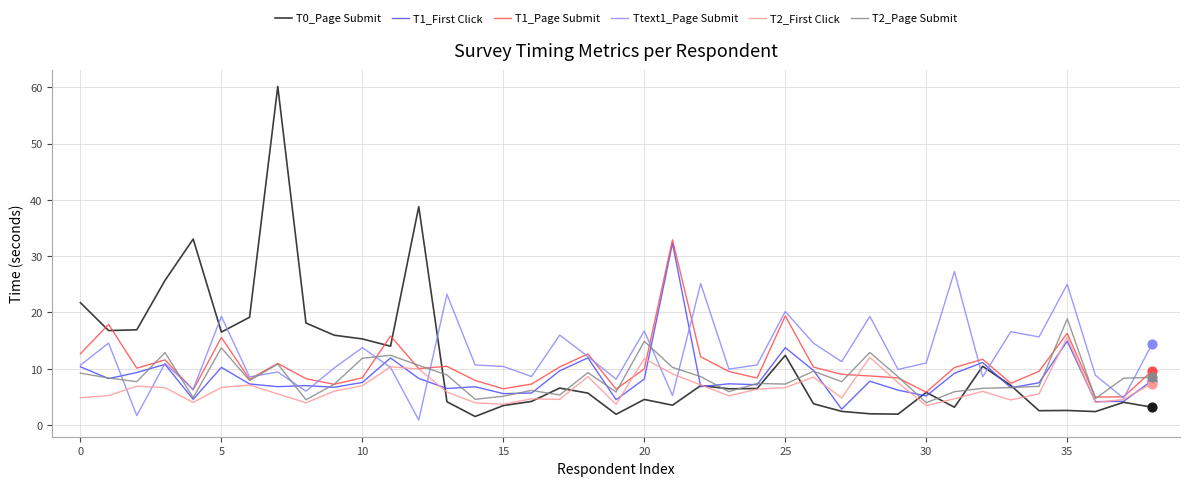

What are all the series names shown in the legend?

T0_Page Submit, T1_First Click, T1_Page Submit, Ttext1_Page Submit, T2_First Click, T2_Page Submit